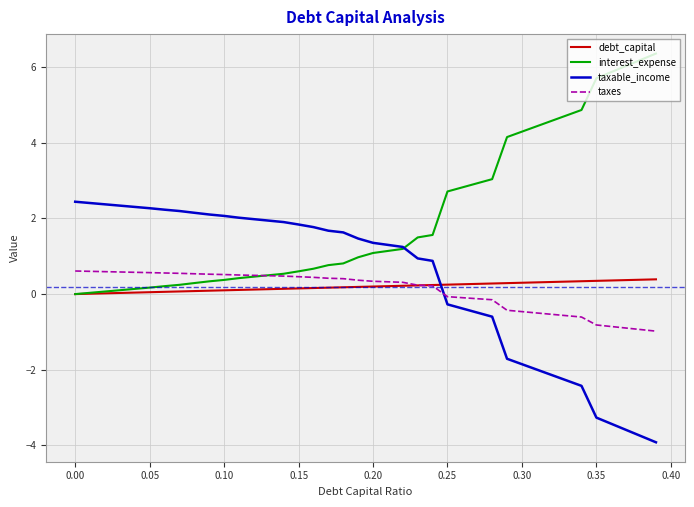

Which series has the largest total across all categories?

interest_expense